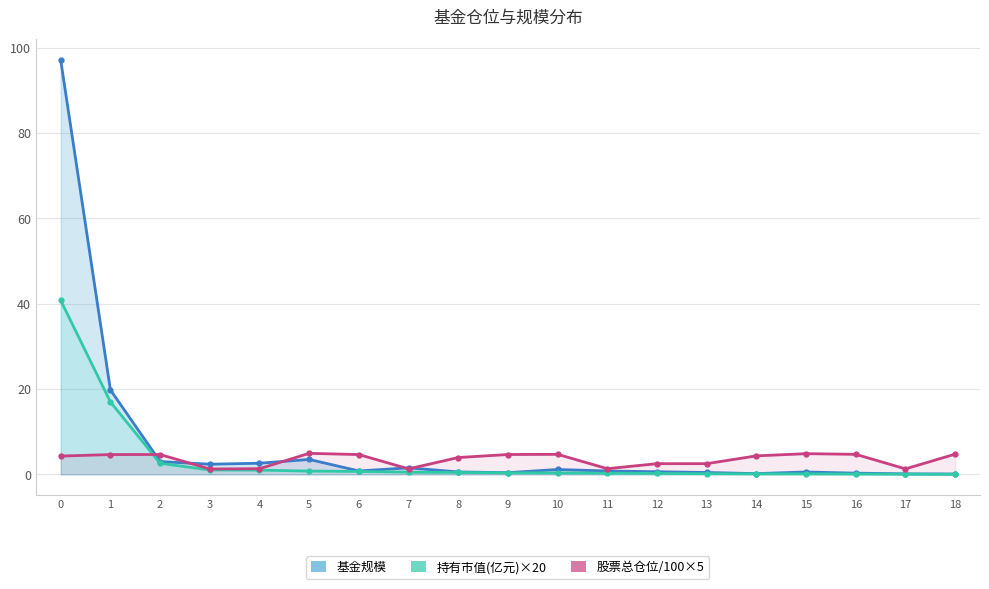

How many series are shown in this chart?

3